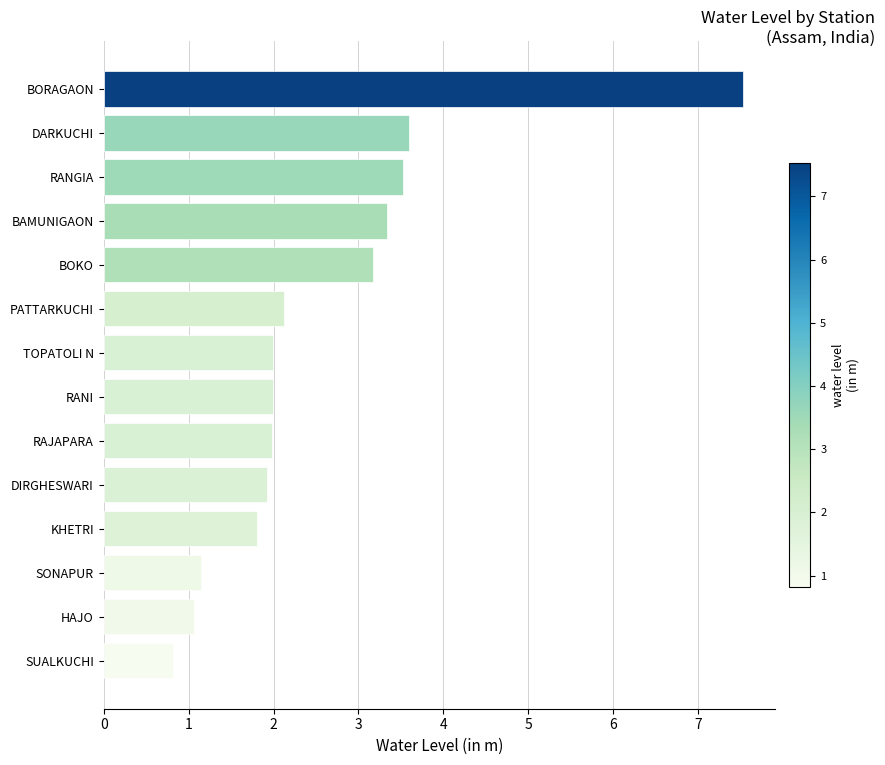

What value does the data have at RAJAPARA?

2.0